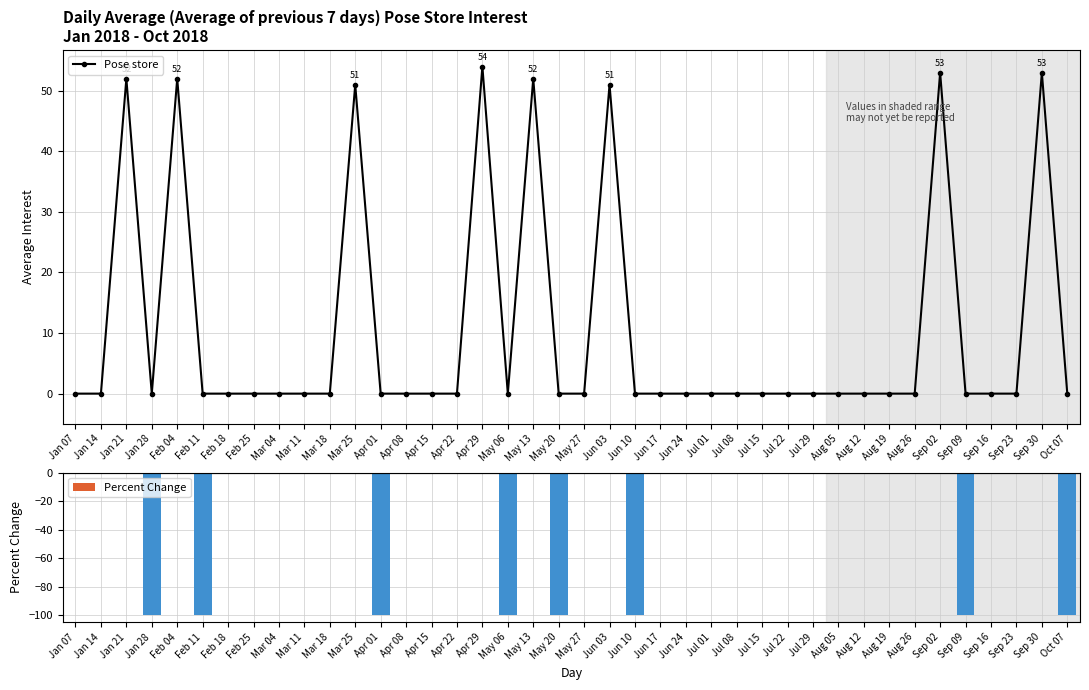

How many data points in Percent Change are less than 0?

8